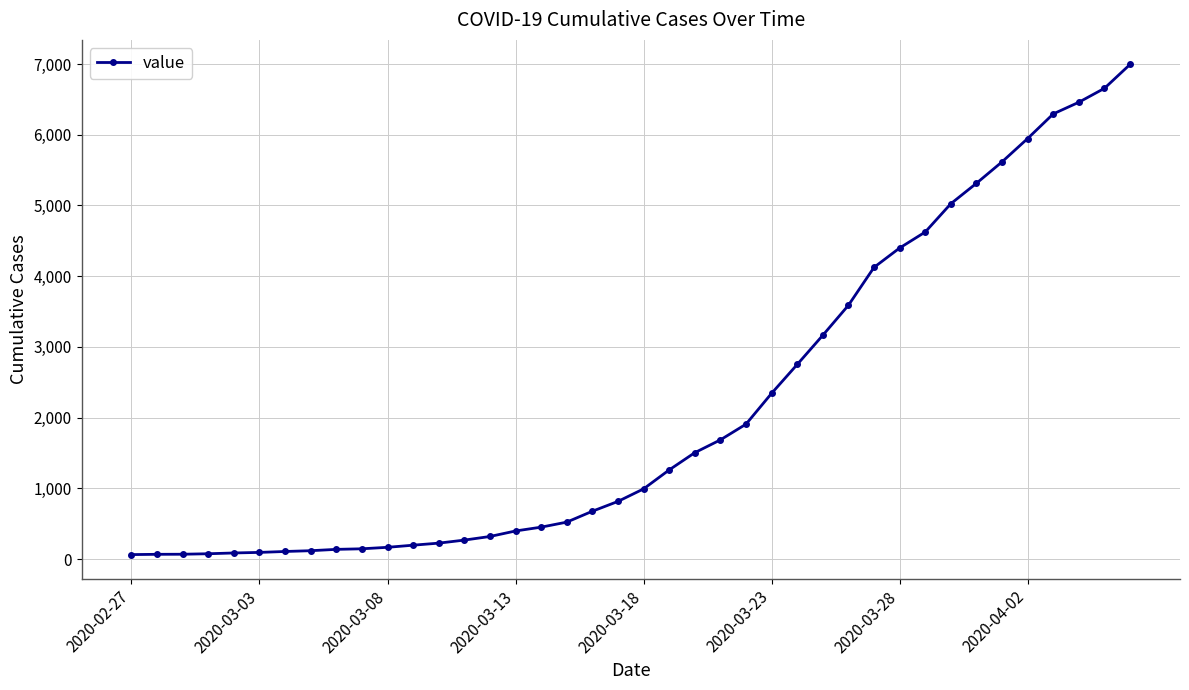

What is the average value?

2142